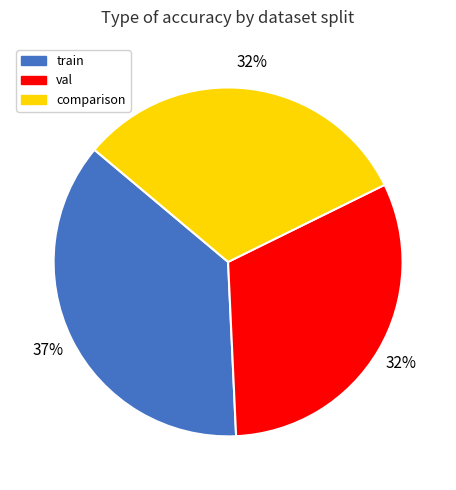

Which has a higher value, train or val?

train